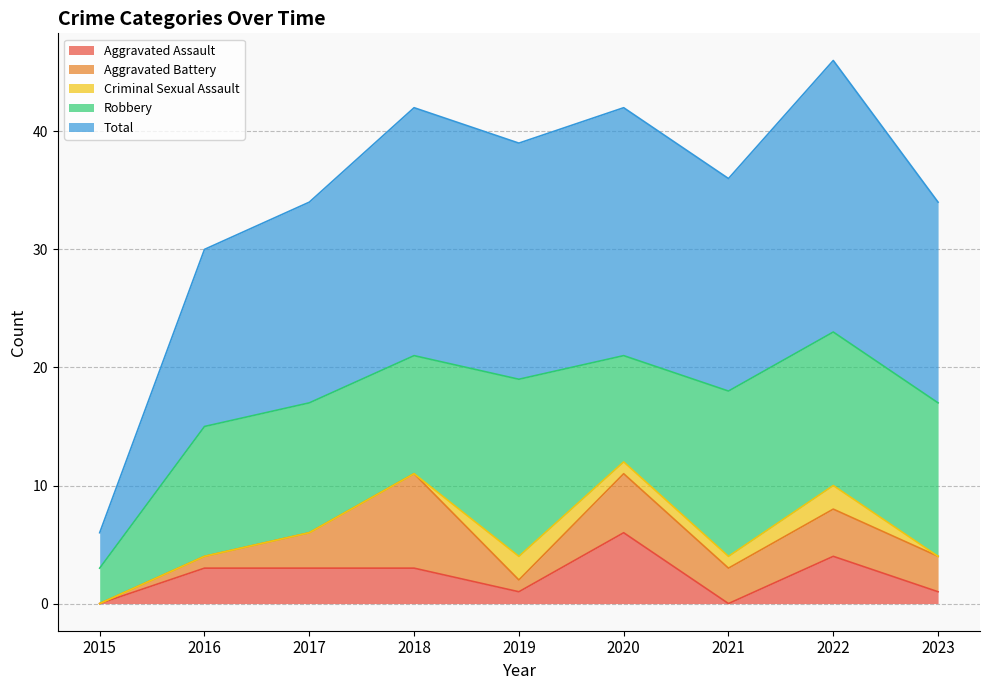

The Aggravated Battery series shows 0 at 2015. True or false?

True